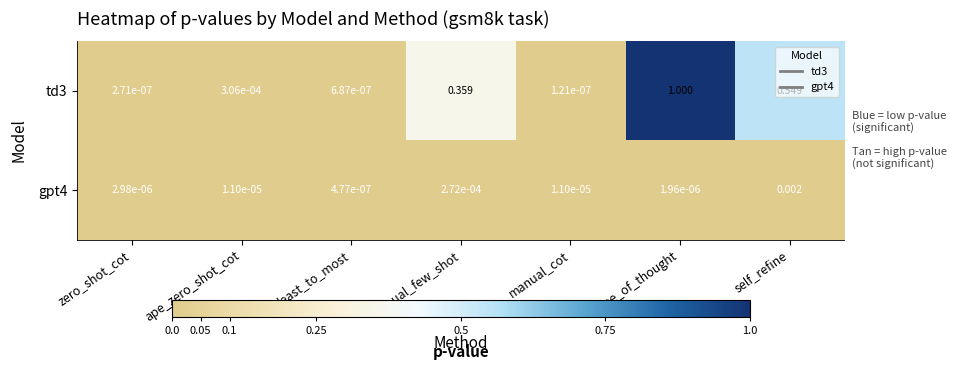

Rank the series at ape_zero_shot_cot from highest to lowest value.

td3, gpt4